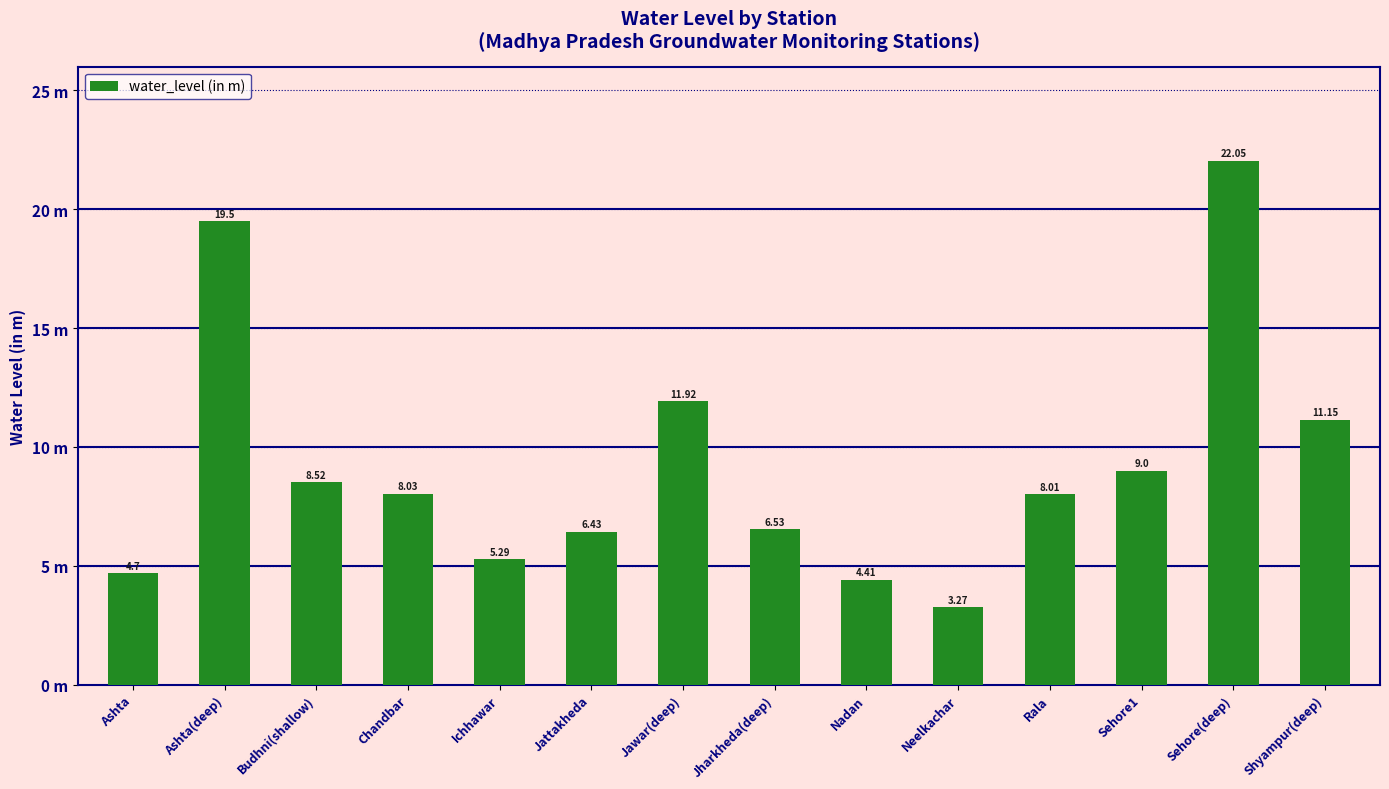

What is the change in value from Nadan to Sehore(deep)?

+17.6